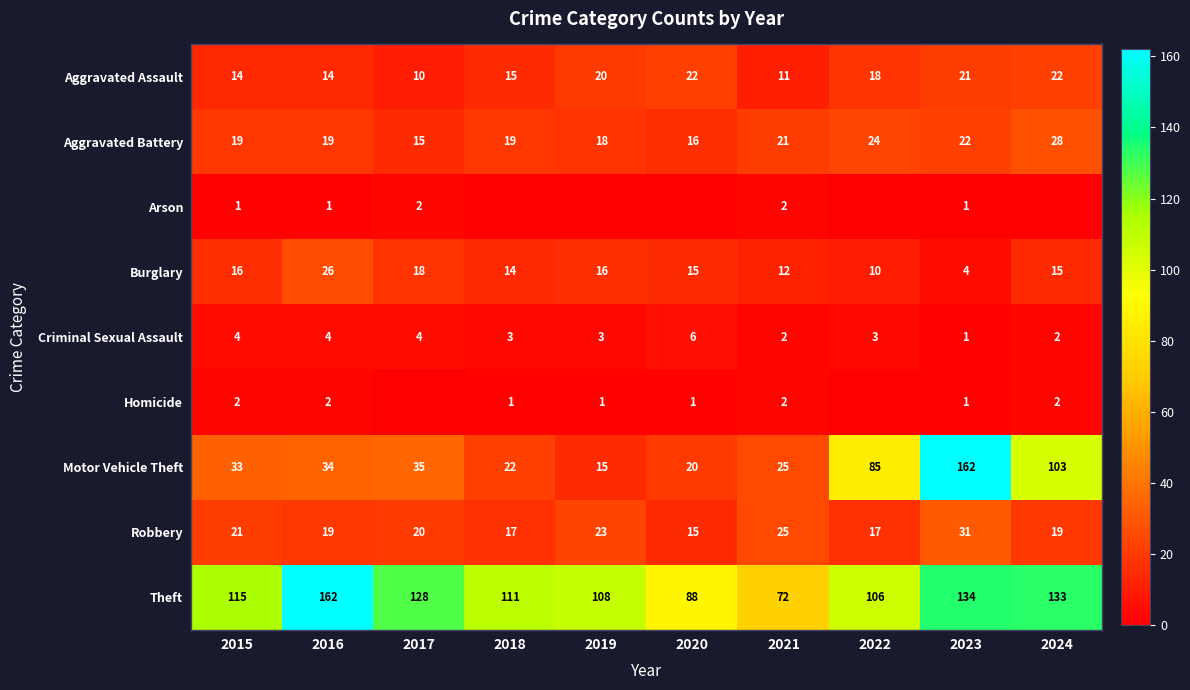

What is the sum of the Criminal Sexual Assault values at 2019 and 2018?

6